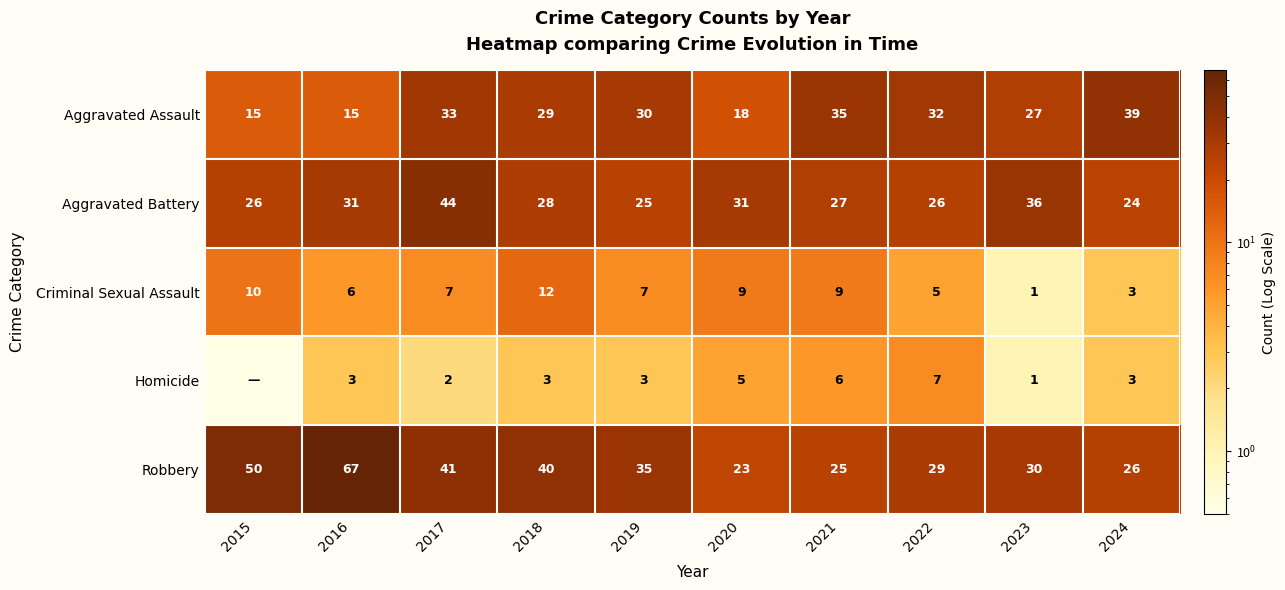

Where does the Criminal Sexual Assault series first go above 7?

2015